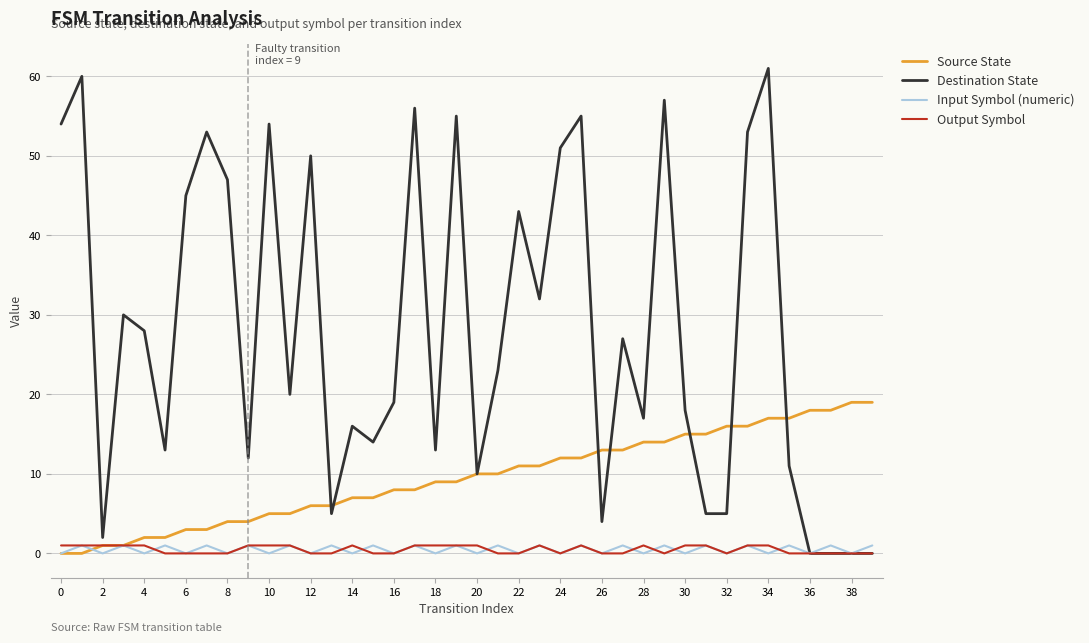

How many series are shown in this chart?

4